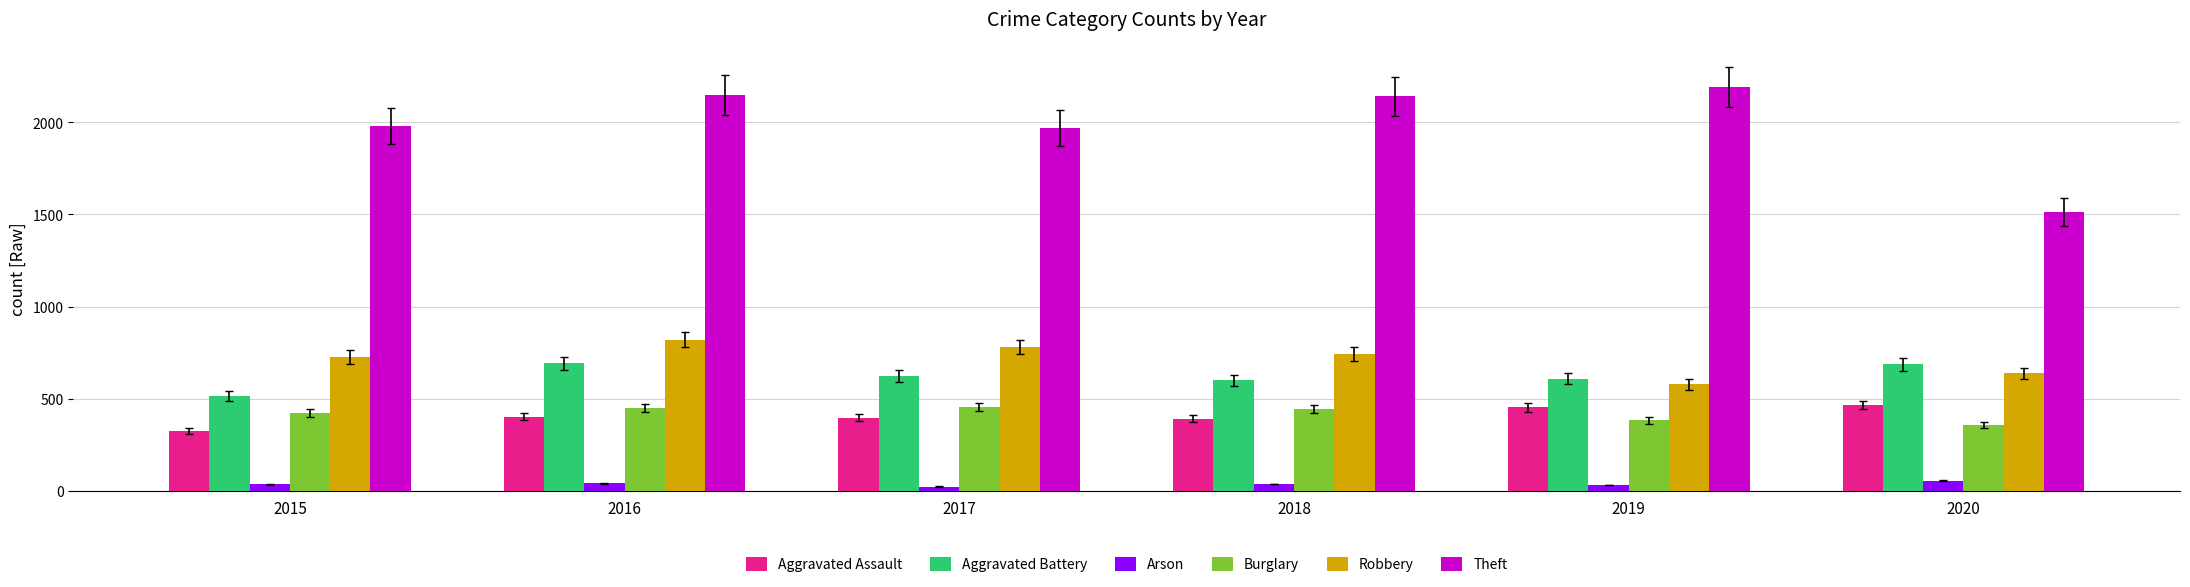

At how many categories does at least one series exceed 278?

6